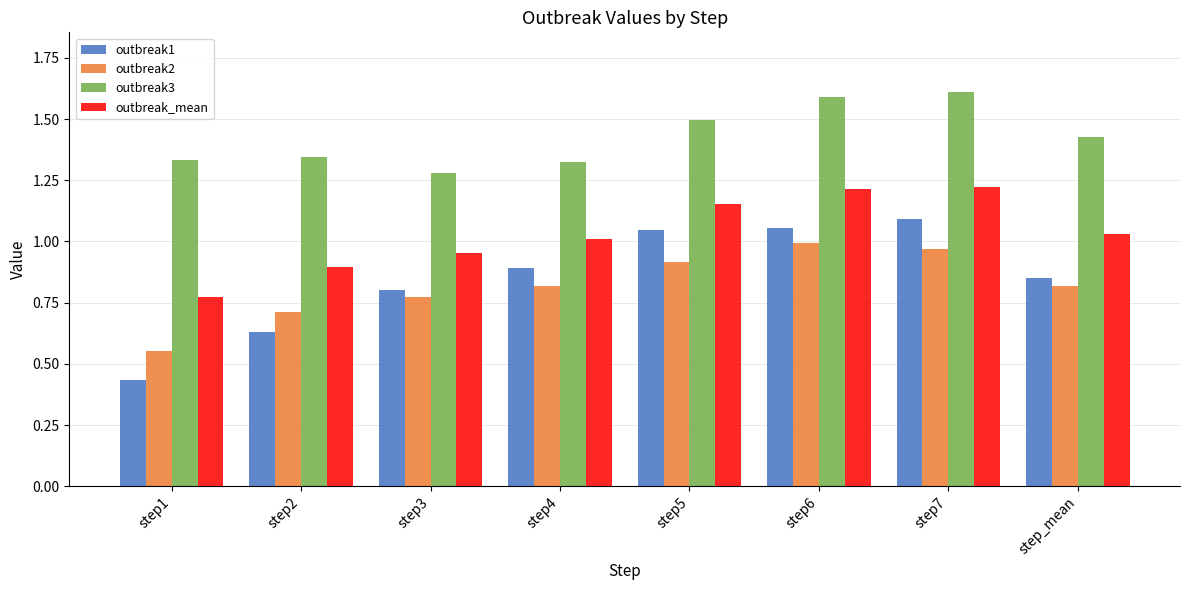

Where is outbreak_mean nearest to the value 0?

step1